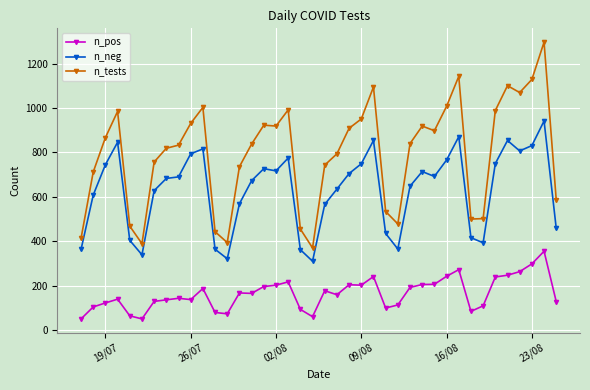

What is the difference between the second highest and second lowest values in the n_neg series?

550